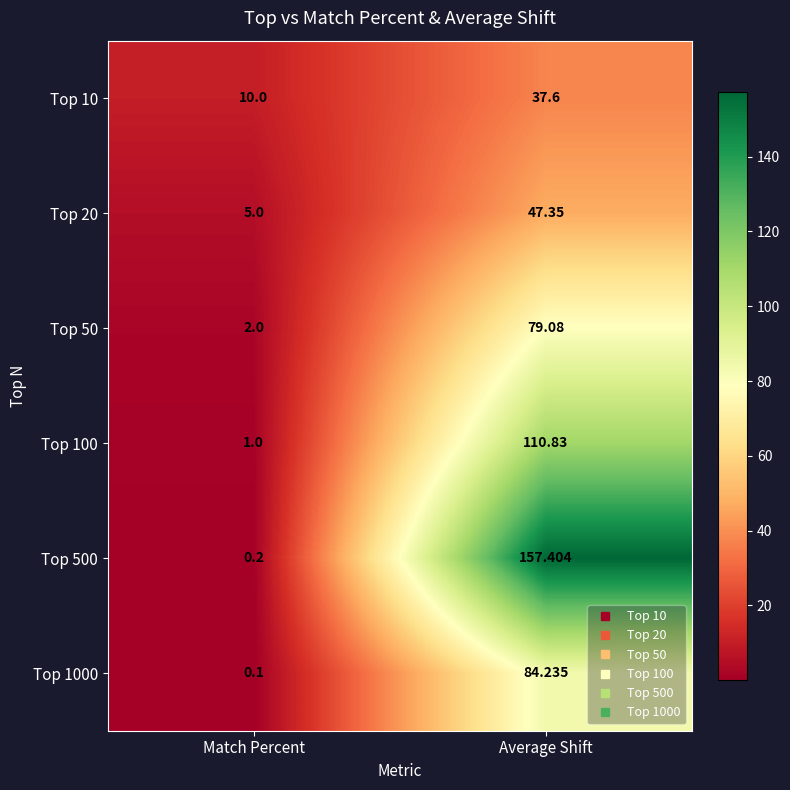

Which category has the lowest value across all series?

Match Percent